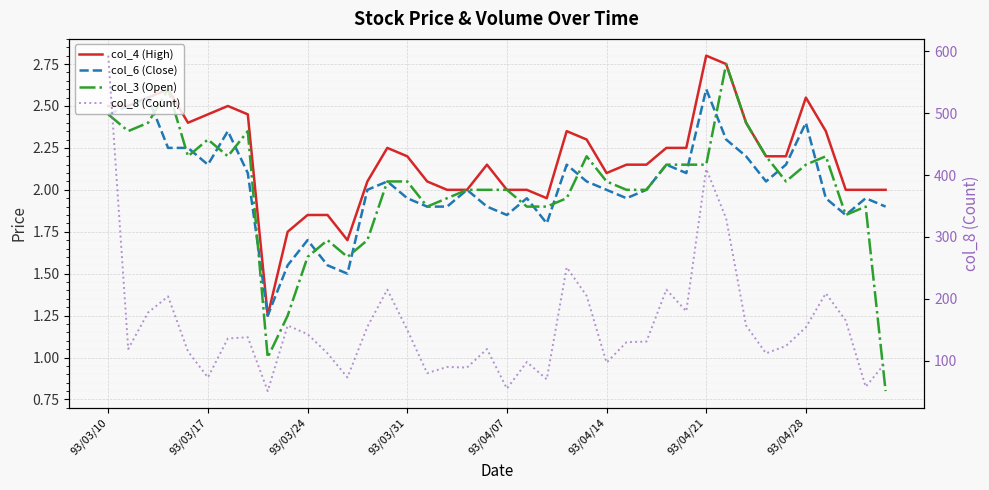

What is the total value across all series at 29?

186.5